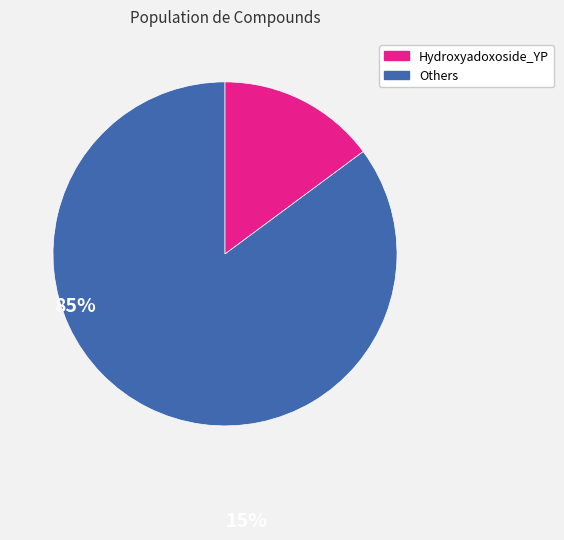

Is there a majority slice in this chart?

Yes